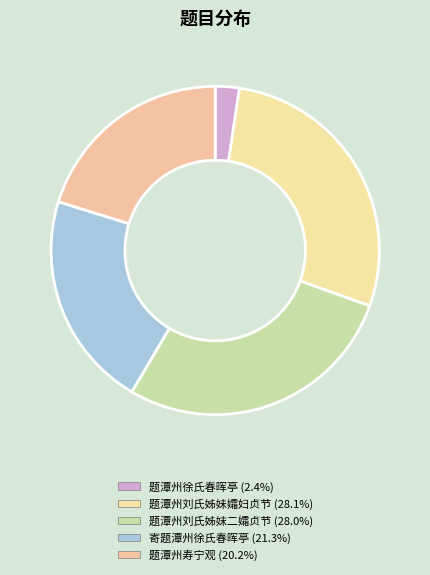

To the nearest percent, what is the average slice percentage?

20%